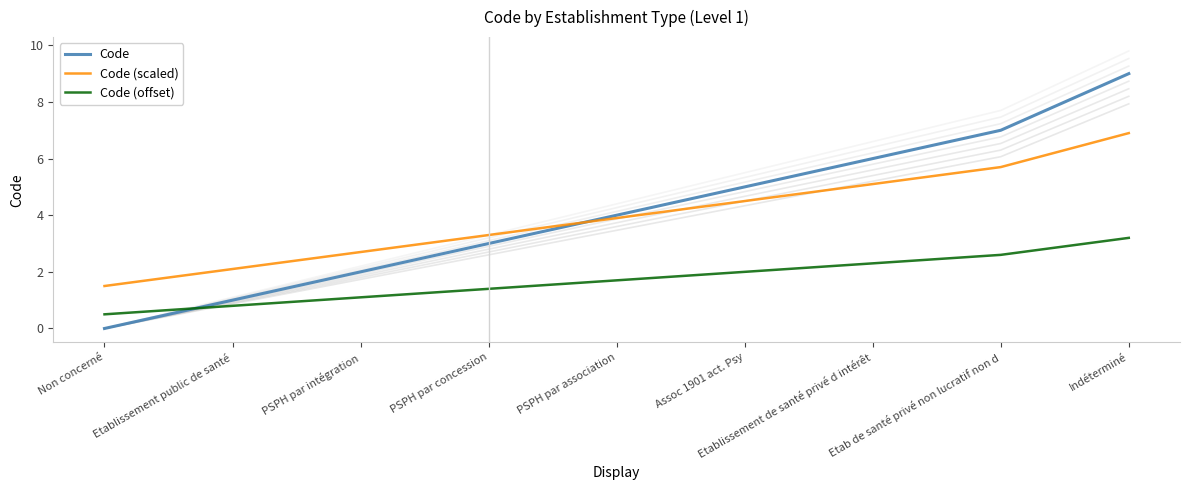

Where does the Code (offset) series first go above 1?

PSPH par intégration